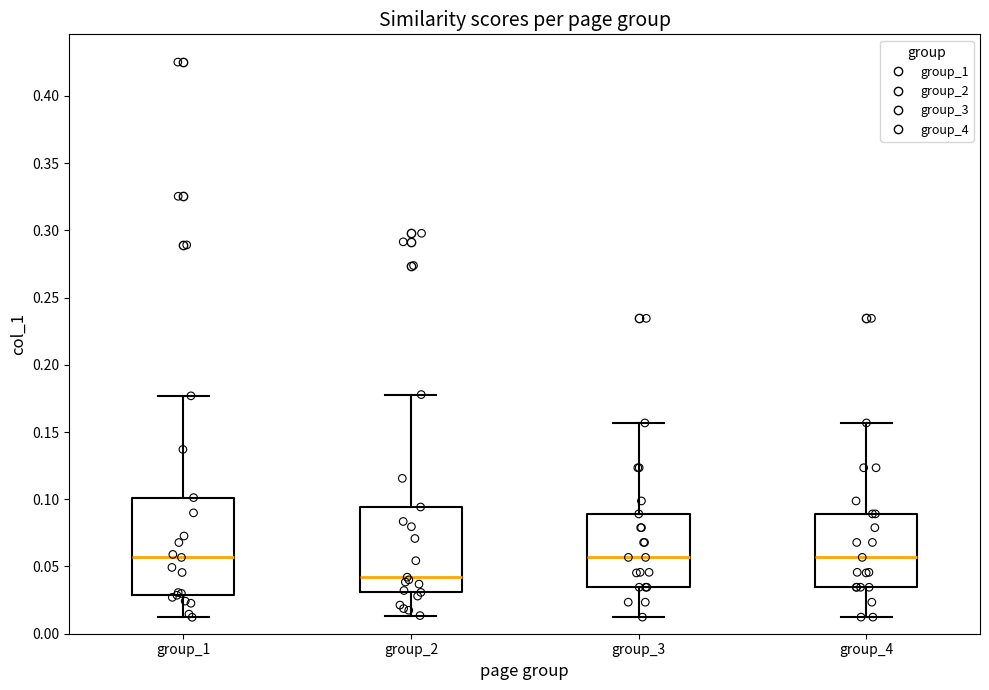

Reading left to right, transcribe this box plot: for each box, give where its median line is, the range the box spans, and where its two whiskers end, as read against the y-axis. The values are not printed on the chart, so give them approximately, as read against the axis.

group_1: median 0.055, box 0.030 to 0.100, whiskers 0.010 to 0.175
group_2: median 0.040, box 0.030 to 0.095, whiskers 0.015 to 0.180
group_3: median 0.055, box 0.035 to 0.090, whiskers 0.010 to 0.155
group_4: median 0.055, box 0.035 to 0.090, whiskers 0.010 to 0.155